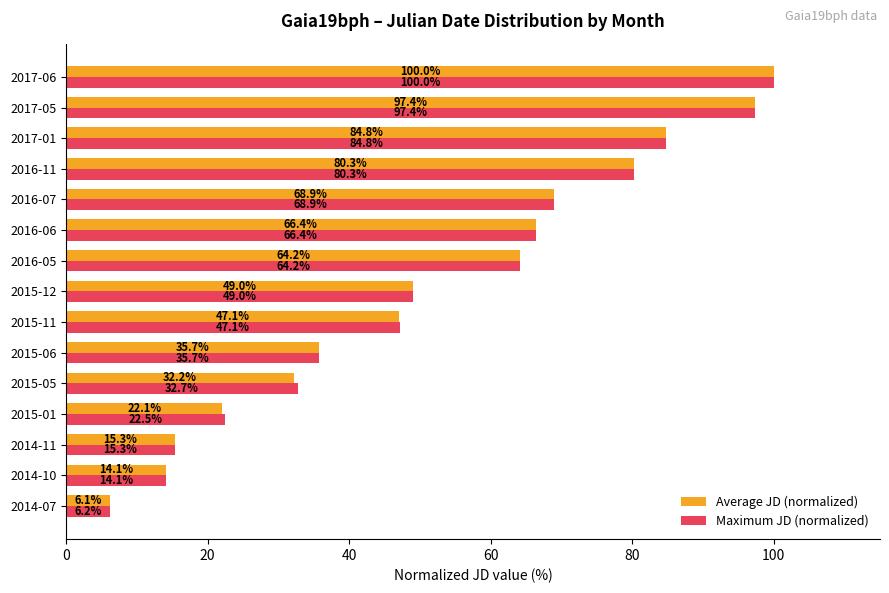

What is the sum of the Maximum JD (normalized) values at 2014-11 and 2015-06?

51.0